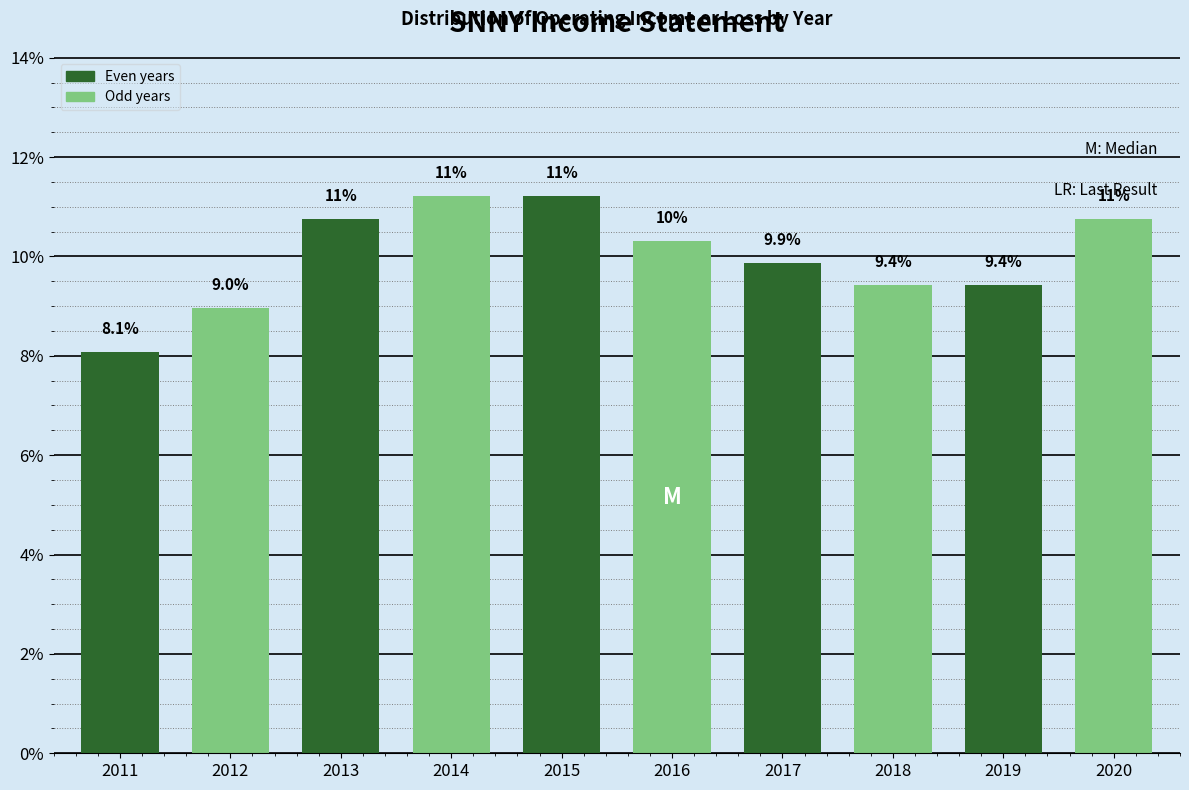

Reading left to right, list all the values displayed in this chart.

8.1	9.0	10.8	11.2	11.2	10.3	9.9	9.4	9.4	10.8